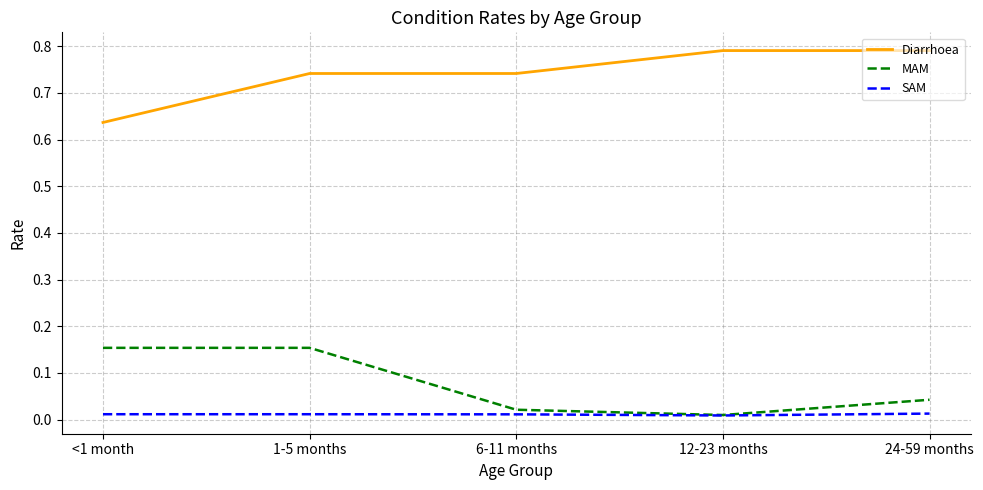

Which series has the widest spread of values?

Diarrhoea